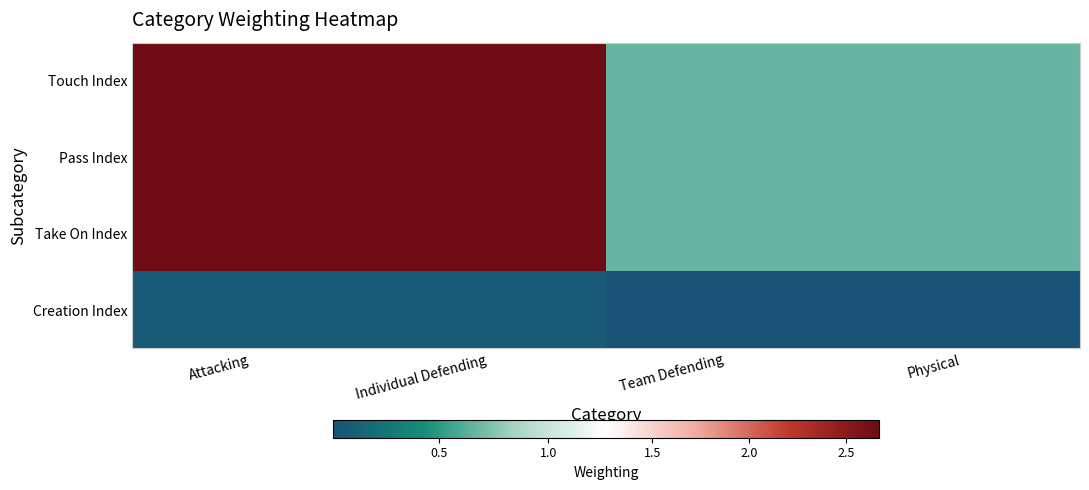

Reading left to right, what are all the values shown in this chart?

Touch Index: Attacking=2.7	Individual Defending=2.7	Team Defending=0.7	Physical=0.7
Pass Index: Attacking=2.7	Individual Defending=2.7	Team Defending=0.7	Physical=0.7
Take On Index: Attacking=2.7	Individual Defending=2.7	Team Defending=0.7	Physical=0.7
Creation Index: Attacking=0.1	Individual Defending=0.1	Team Defending=0.0	Physical=0.0